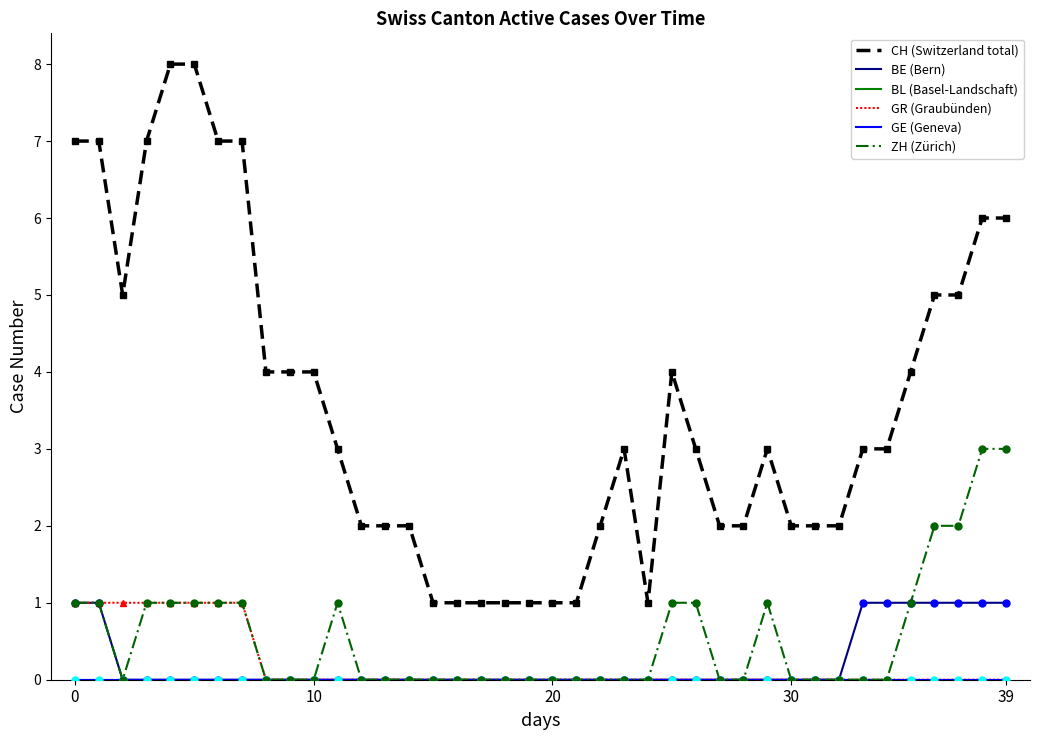

Which series has the largest total across all categories?

CH (Switzerland total)